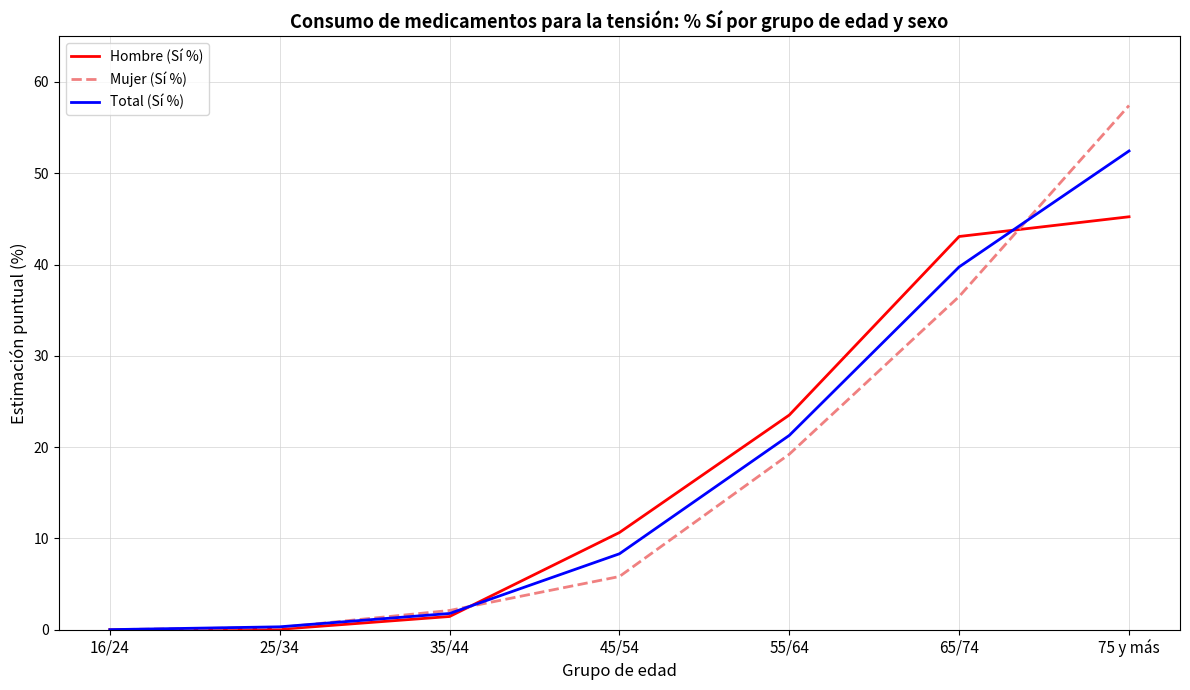

What is the difference between the maximum and minimum values in the Hombre (Sí %) series?

45.2